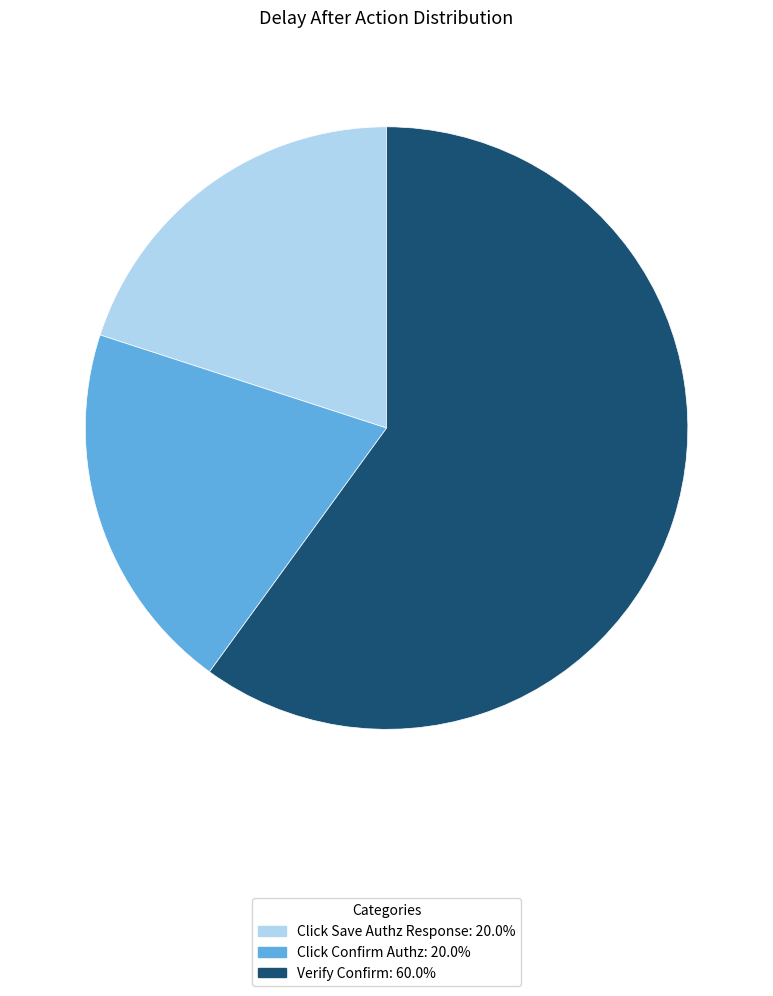

Which category accounts for the majority?

Verify Confirm